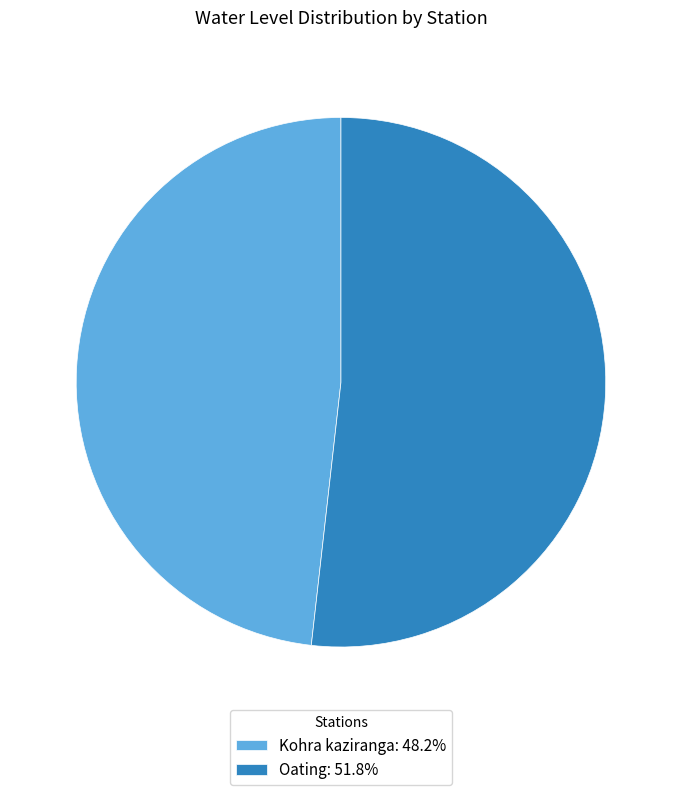

Between Kohra kaziranga and Oating, which is larger?

Oating